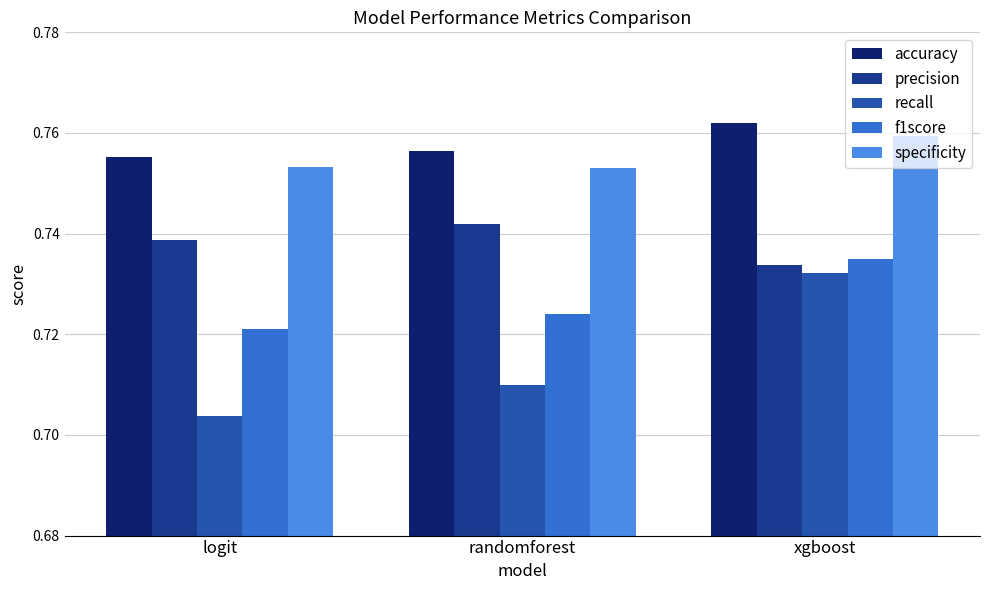

The value of accuracy at randomforest is 0.4. True or false?

False